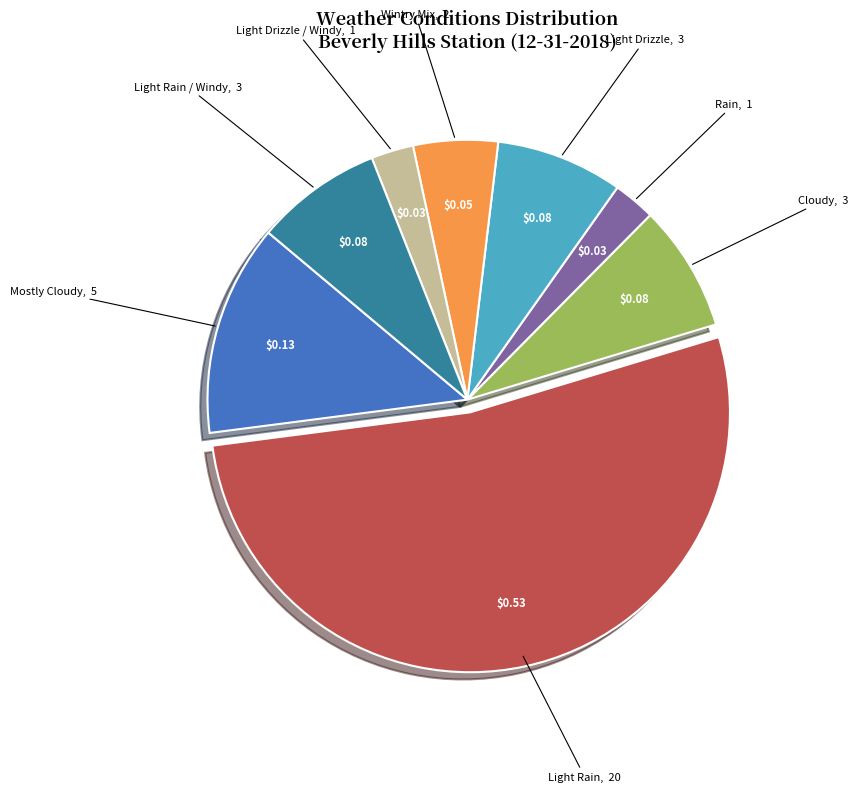

Combined, do Rain and Light Drizzle account for over 50%?

No